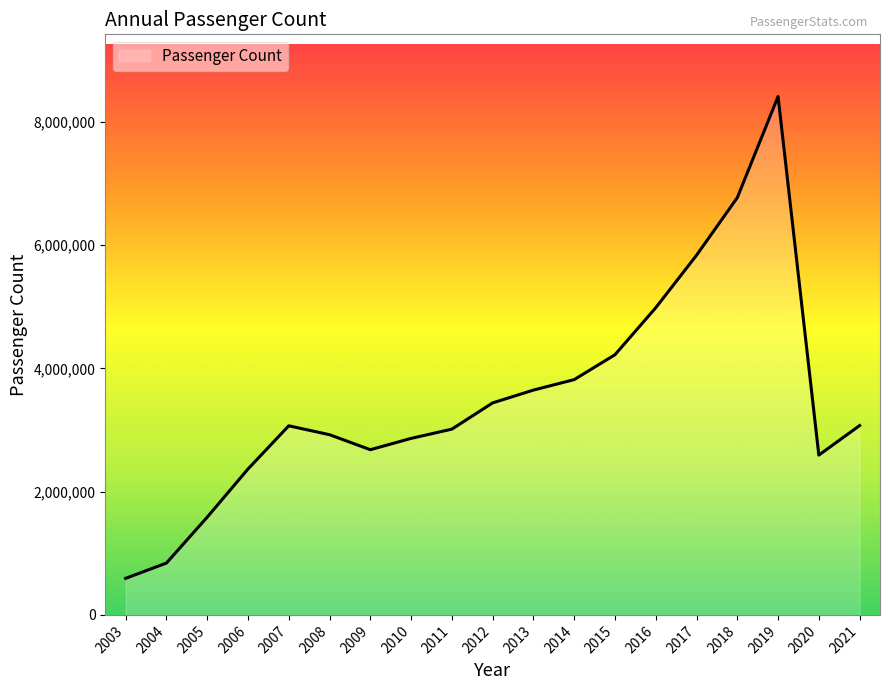

Does the chart display data point markers on the line(s)?

No